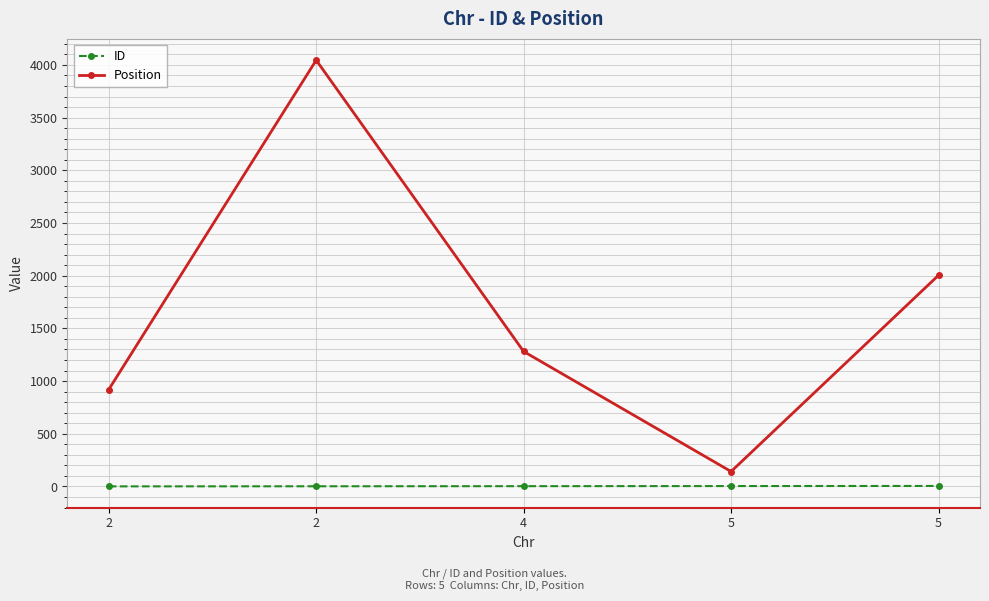

How many distinct data groups are displayed?

2